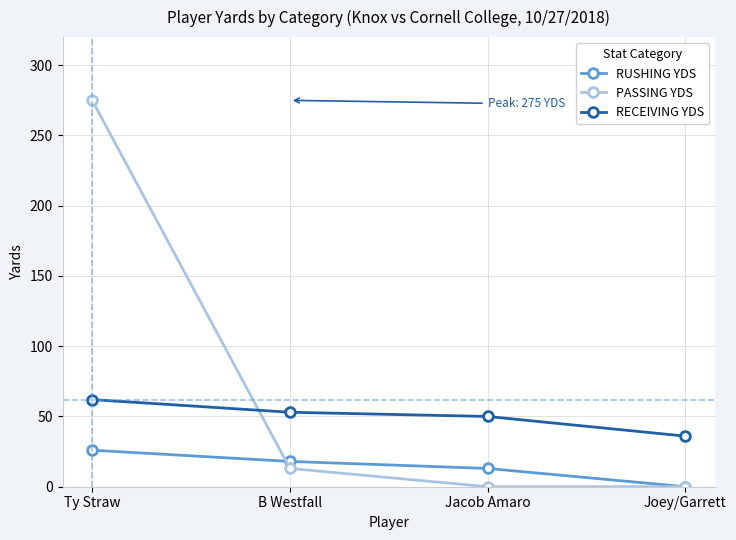

What is the sum of the RECEIVING YDS values at Joey/Garrett and Jacob Amaro?

86